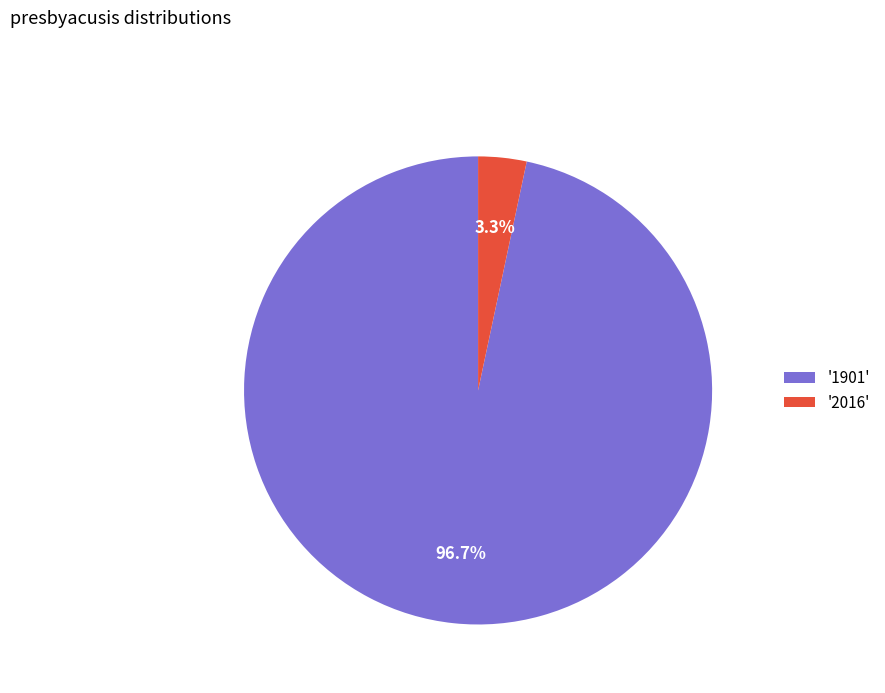

To the nearest percent, what is the average slice percentage?

50%